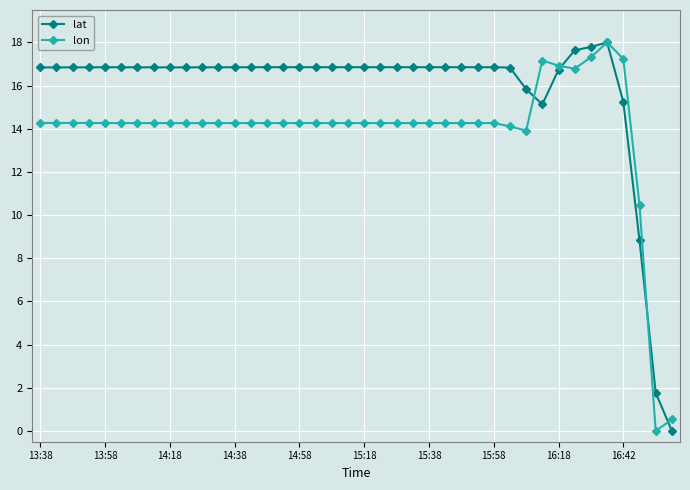

What is the maximum value for lat?

18.0